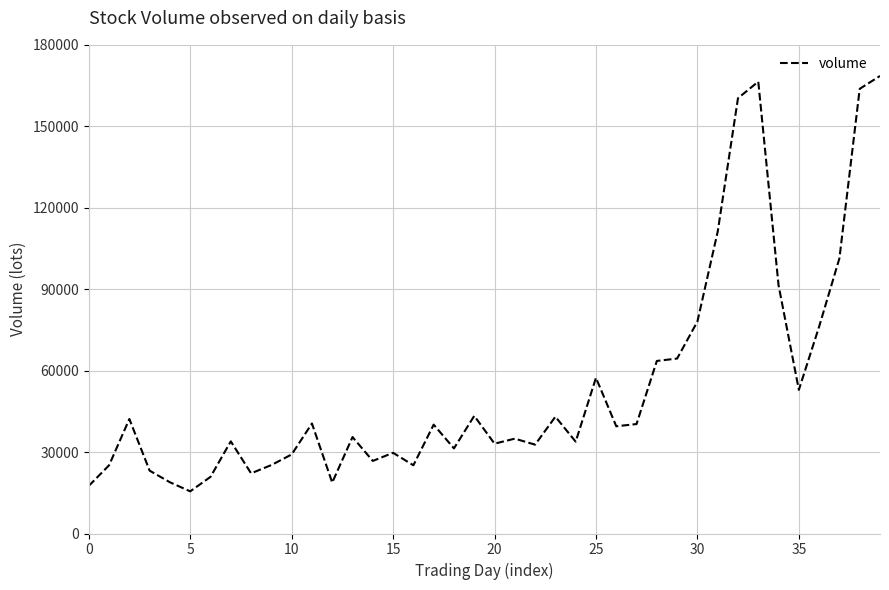

What is the greatest value displayed?

168540.5